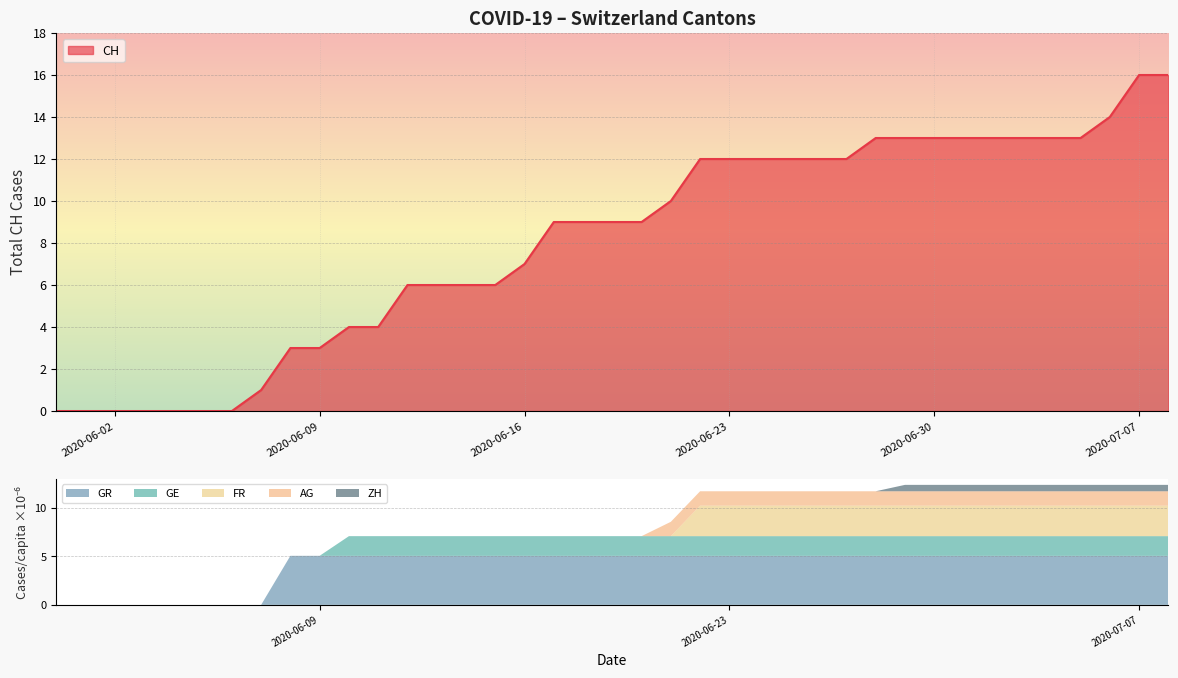

The GE_pc series shows 0.0 at 2020-06-06. True or false?

True